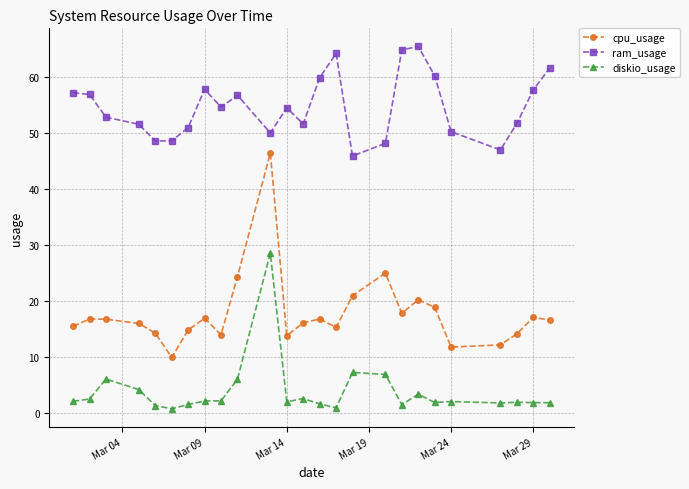

What is the average value of the diskio_usage series?

3.7